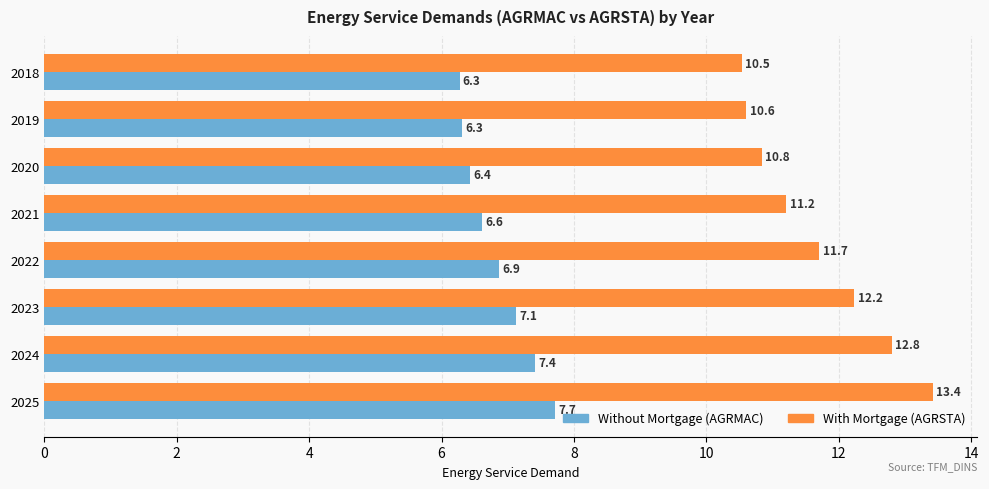

At which category does the chart reach its minimum across all series?

2018